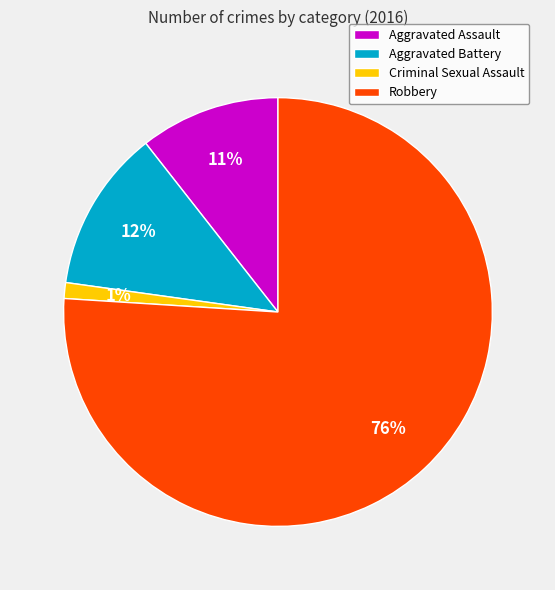

To the nearest percent, what is the difference between the Aggravated Battery and Criminal Sexual Assault slice percentages?

11%